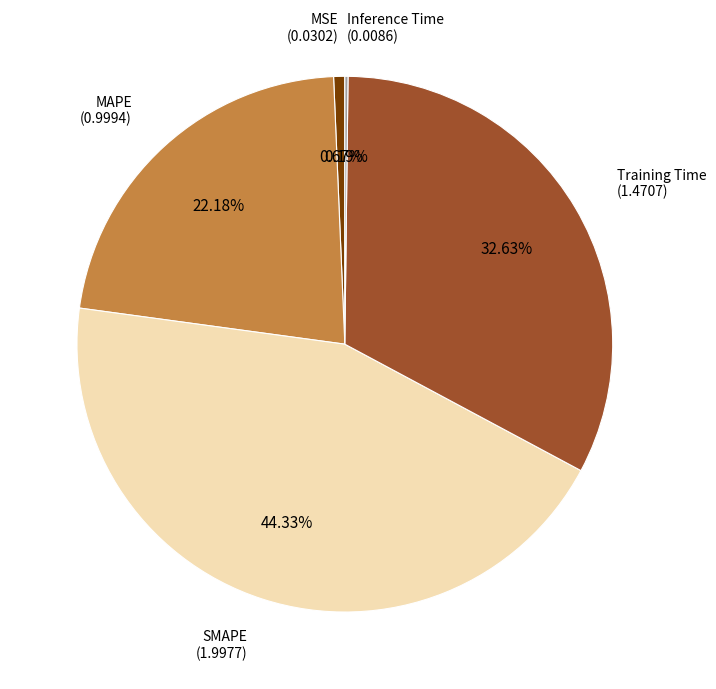

What is the ratio of the value at MAPE to the value at SMAPE?

0.5